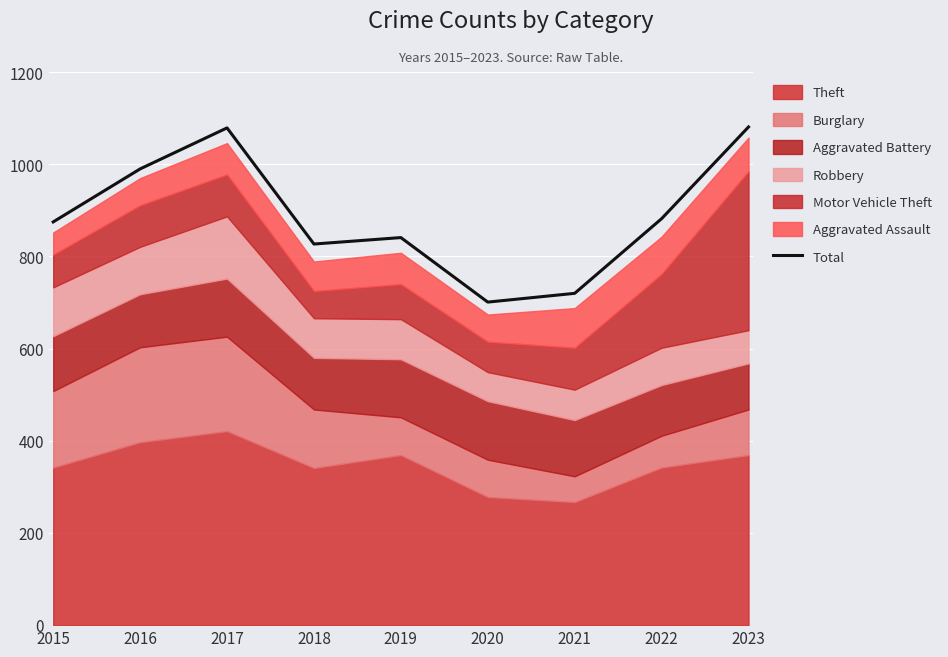

The value at 2019 is 1423. True or false?

False